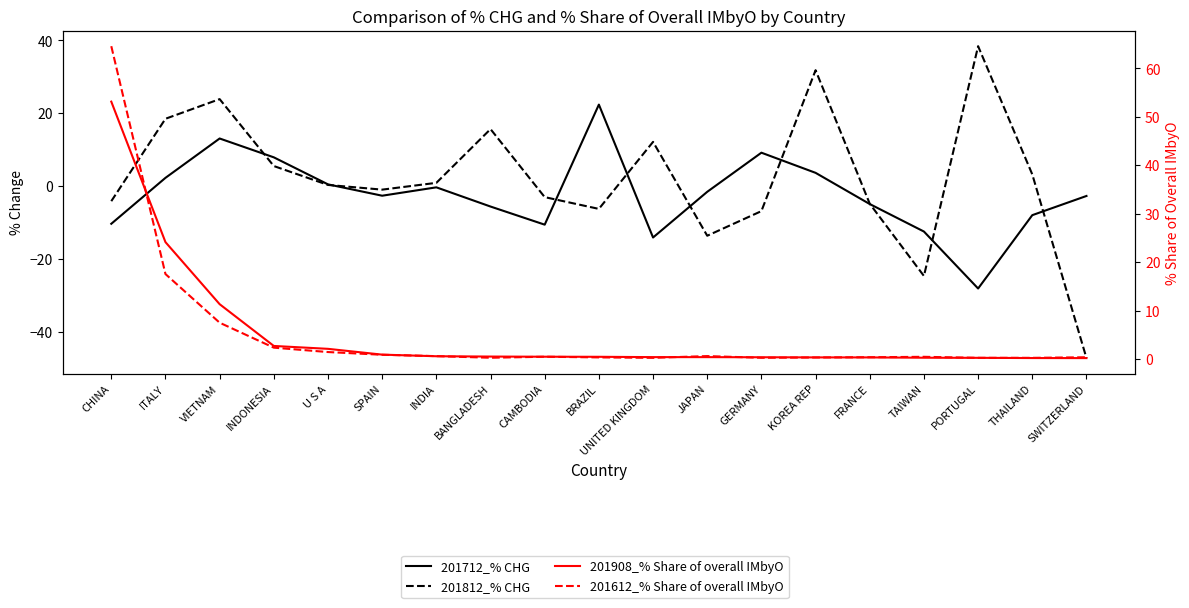

How many values in 201712_% CHG are above zero?

7